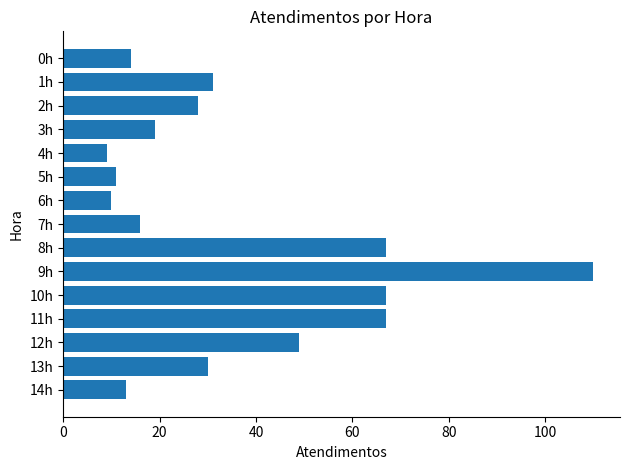

Which has a higher value, 6h or 7h?

7h